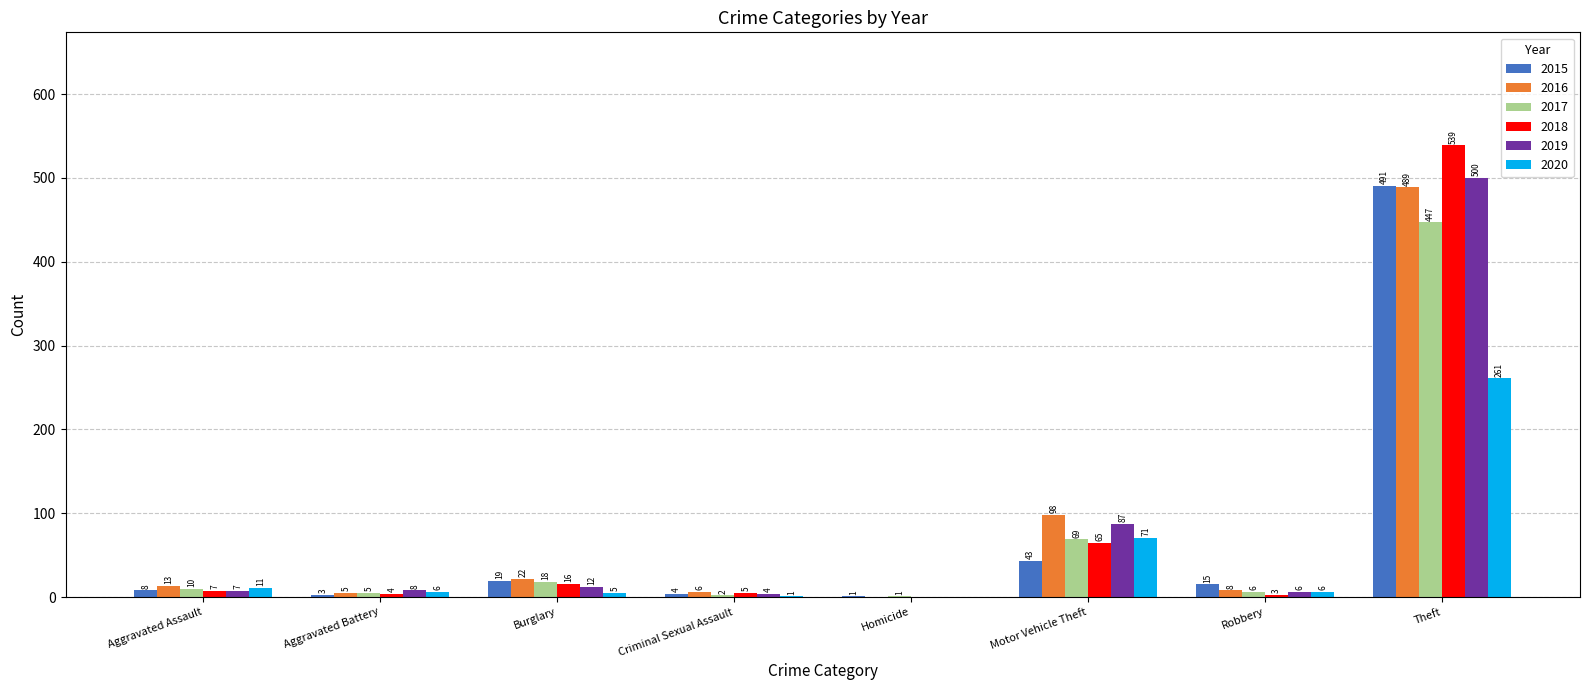

At which category is the sum across all series the highest?

Theft